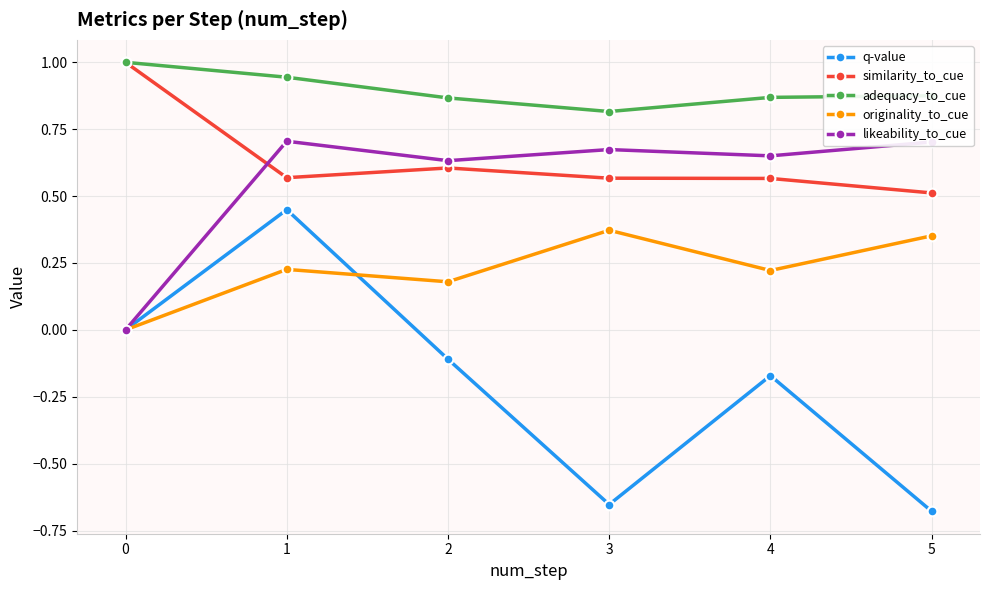

What is the difference between the second highest and minimum values in the adequacy_to_cue series?

0.1